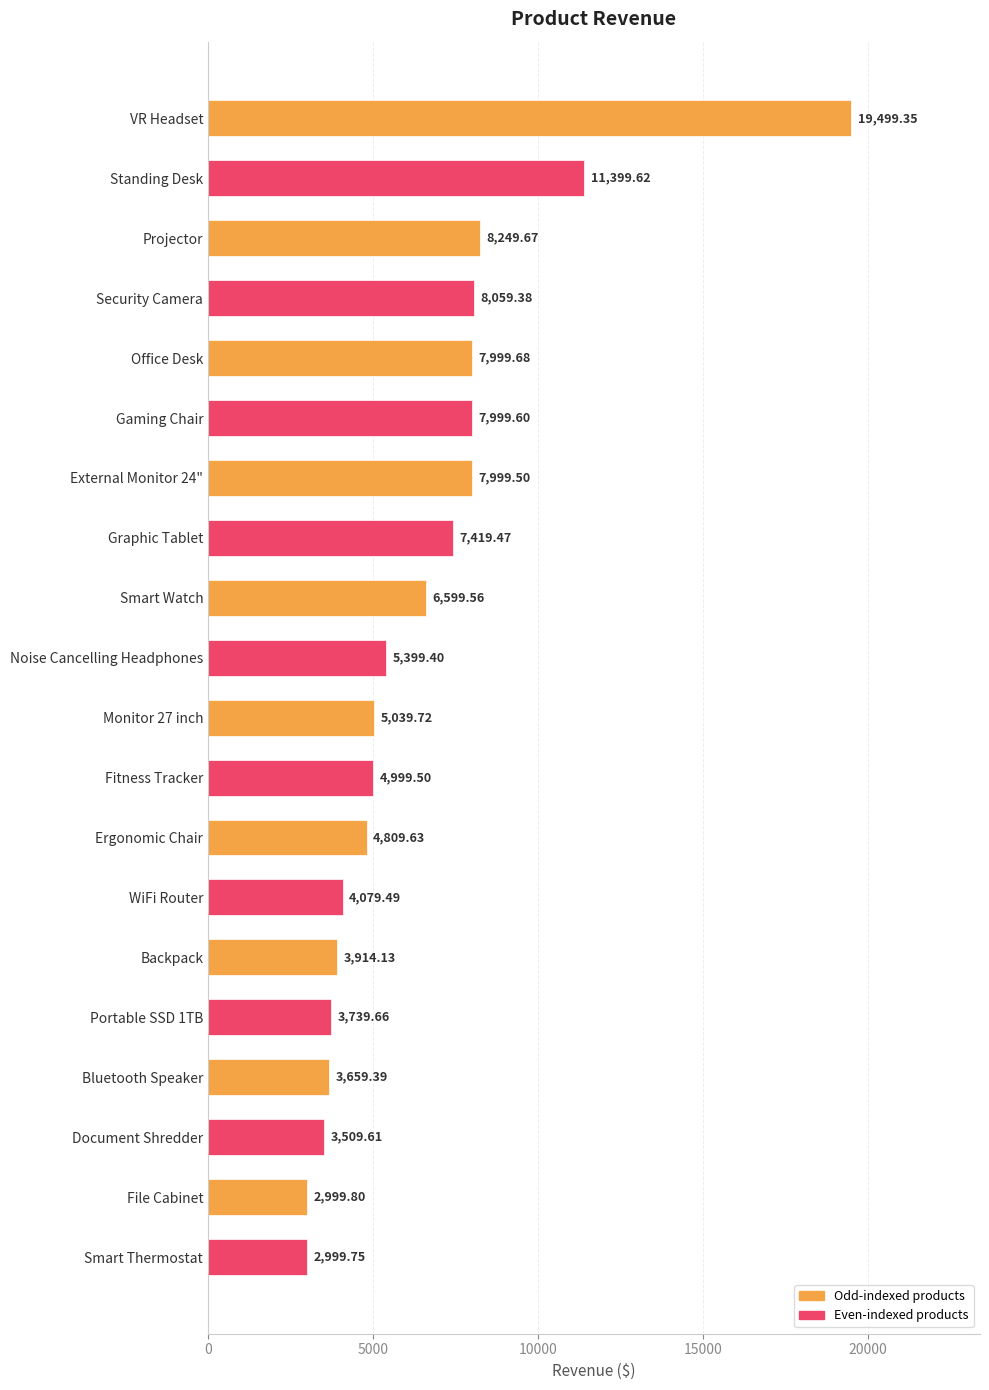

At which label is the value closest to 11249?

Standing Desk